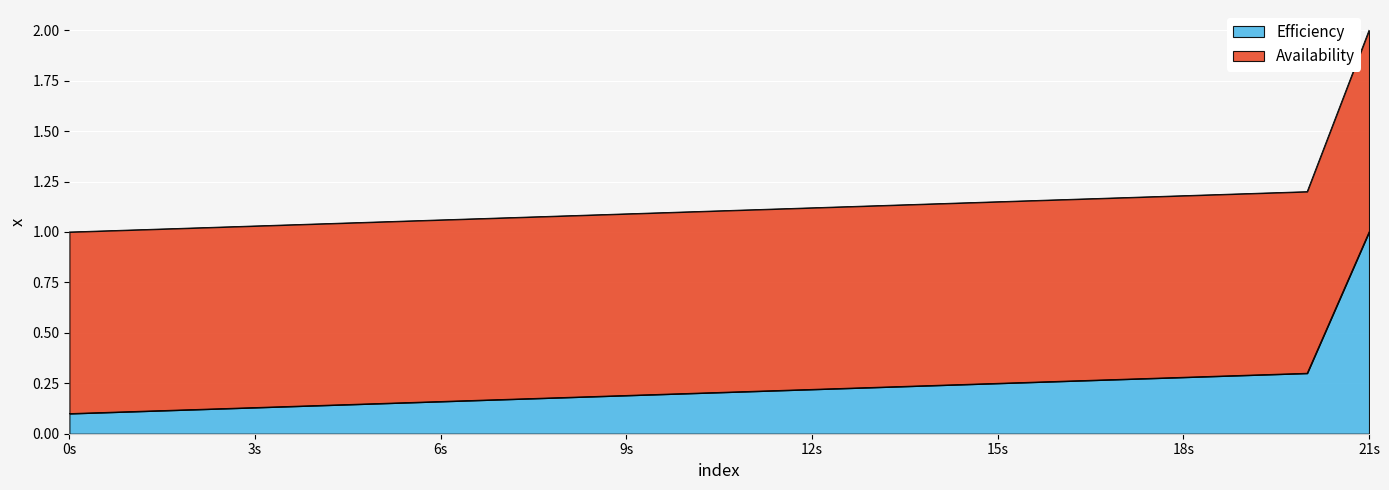

What is the greatest value displayed?

1.0